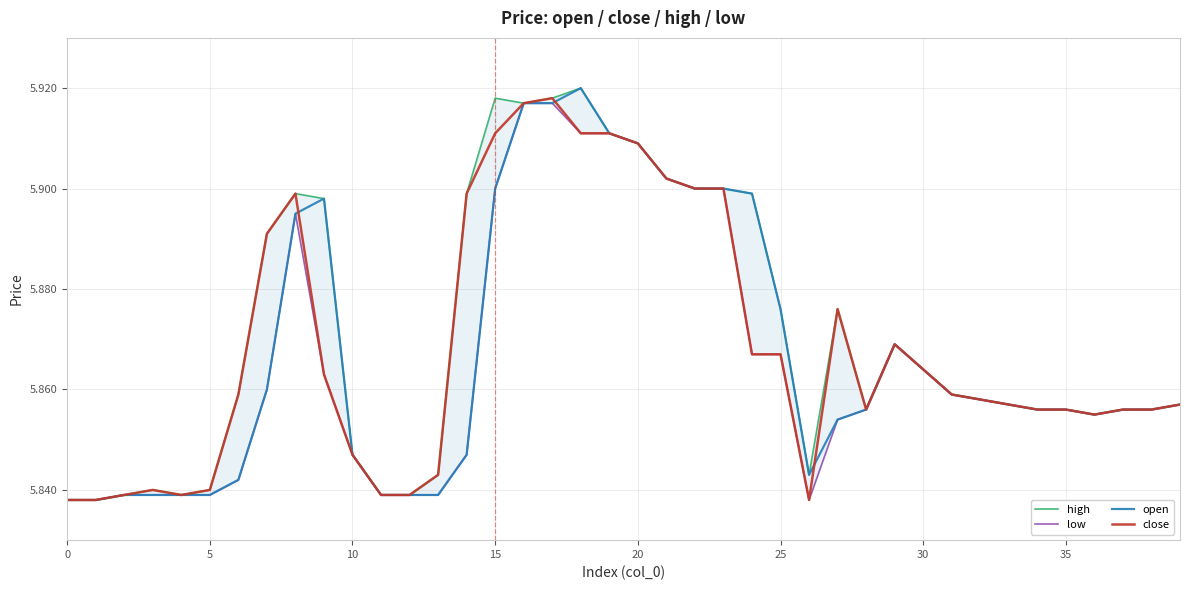

Does the chart display data point markers on the line(s)?

No